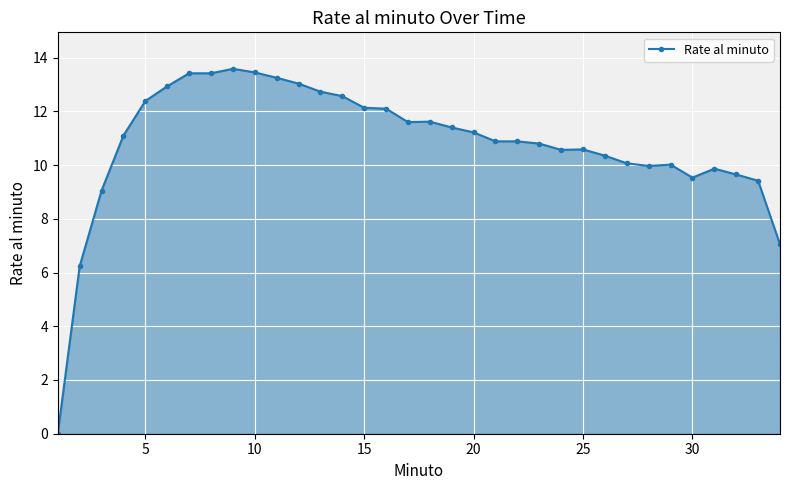

What is the value of the 13th point from the left?

12.7